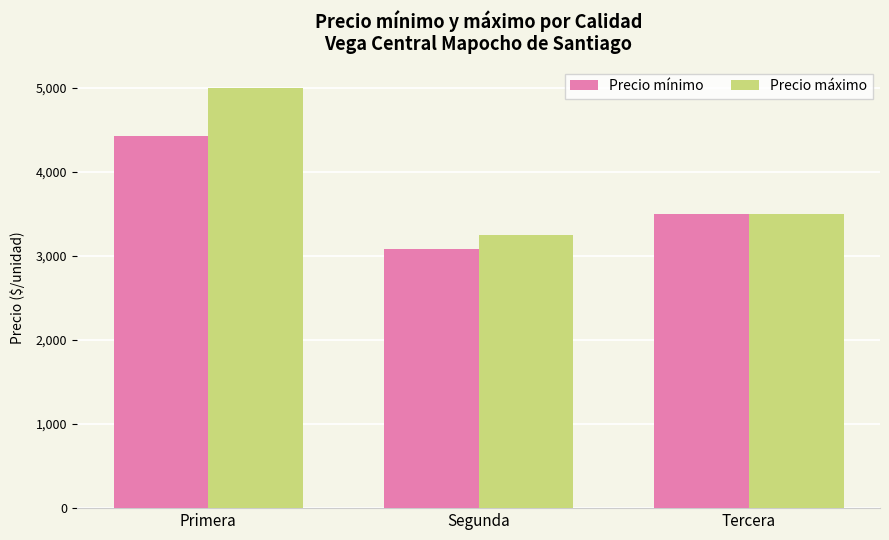

Which series has the largest total across all categories?

Precio máximo